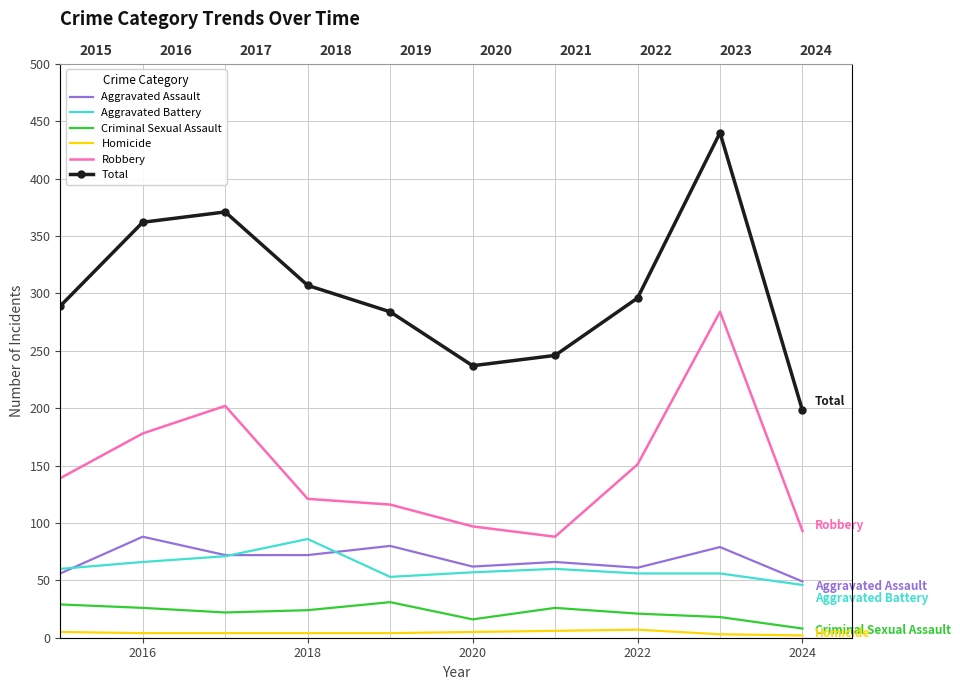

Is the value of Aggravated Battery at 2022 greater than the value of Criminal Sexual Assault at 2018?

Yes